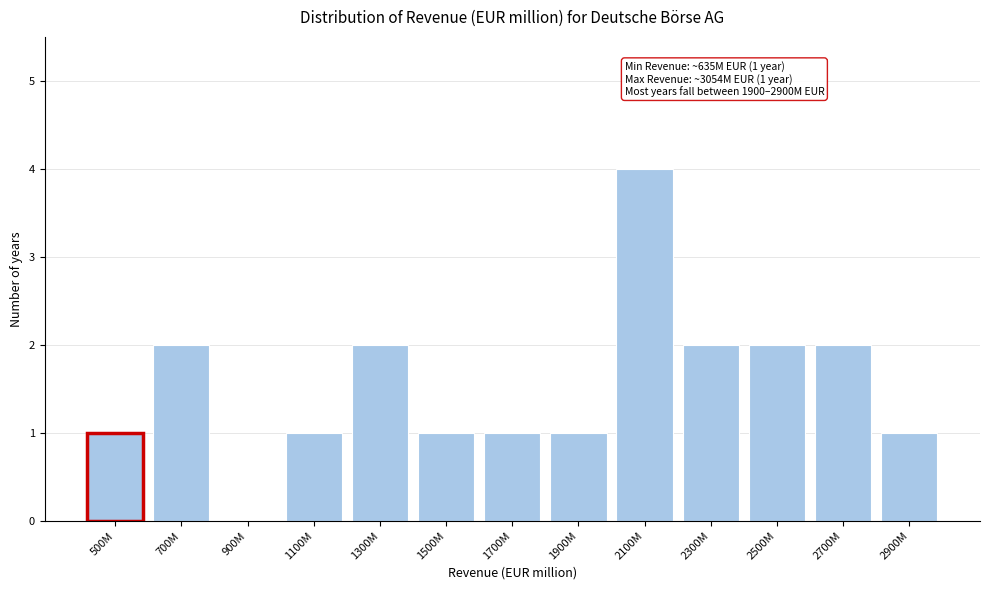

Reading left to right, what are all the values shown in this chart?

500M=1	700M=2	900M=0	1100M=1	1300M=2	1500M=1	1700M=1	1900M=1	2100M=4	2300M=2	2500M=2	2700M=2	2900M=1